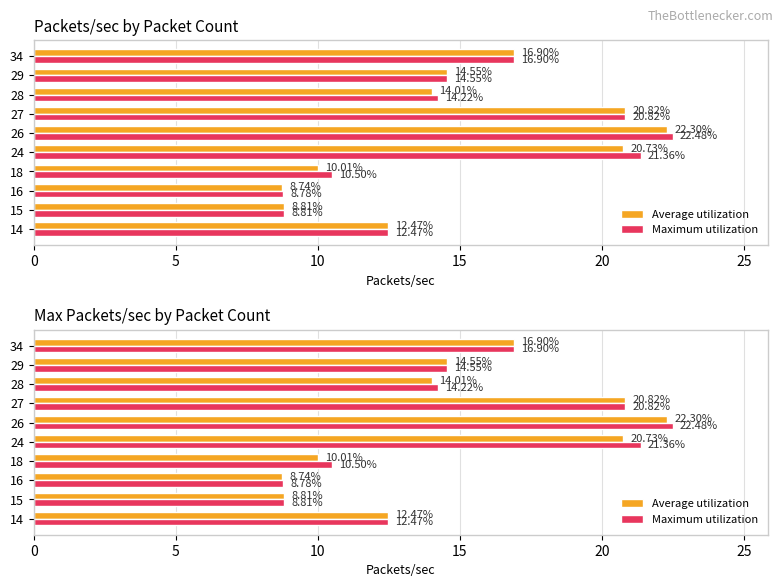

Which series has the largest range (max minus min)?

Maximum utilization